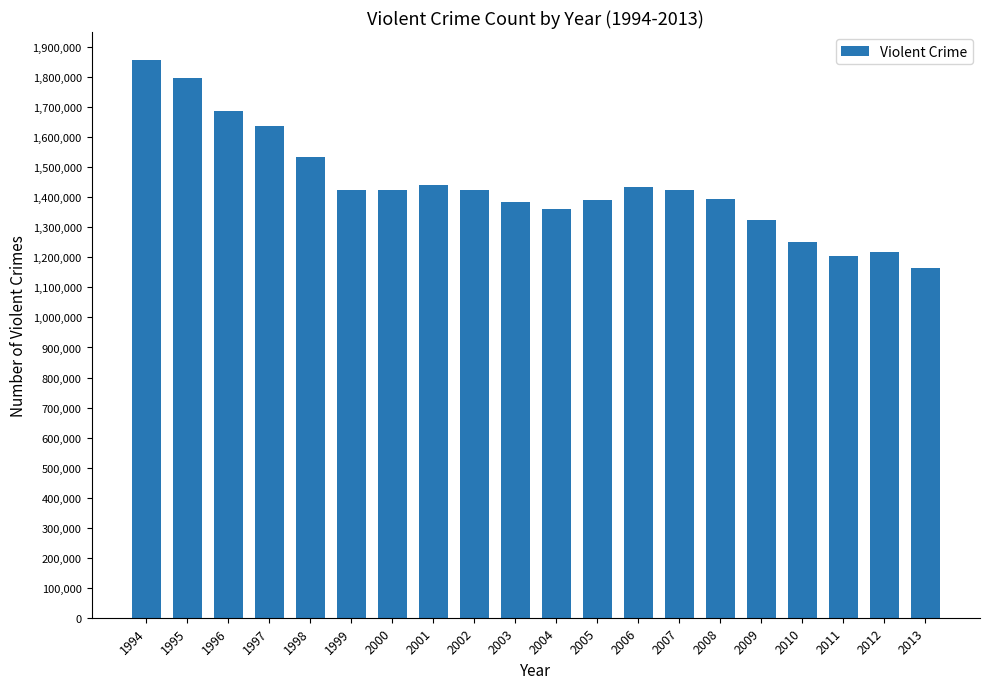

What is the ratio of the value at 2010 to the value at 2006?

0.9